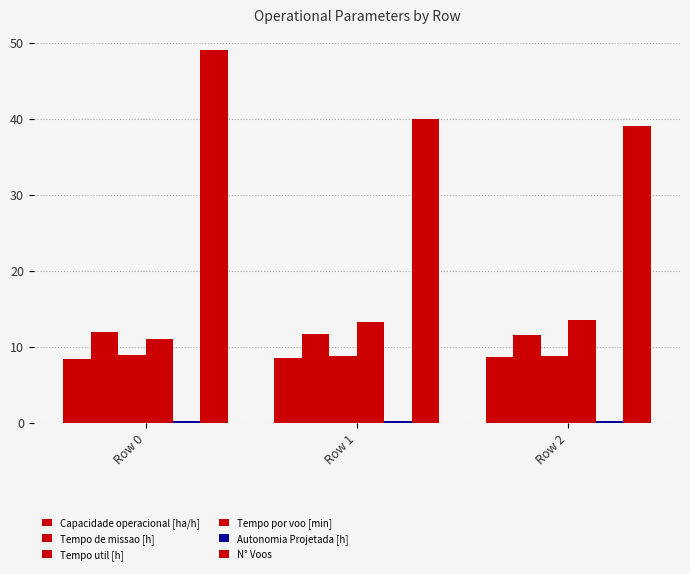

How many values in the Tempo por voo [min] series exceed 13?

2